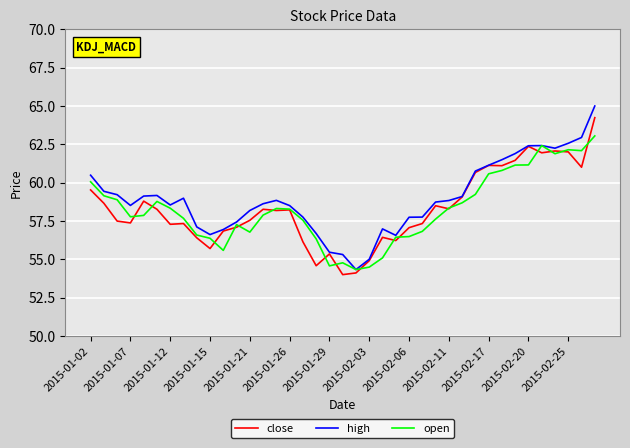

List the series in order of their peak value, lowest first.

open, close, high